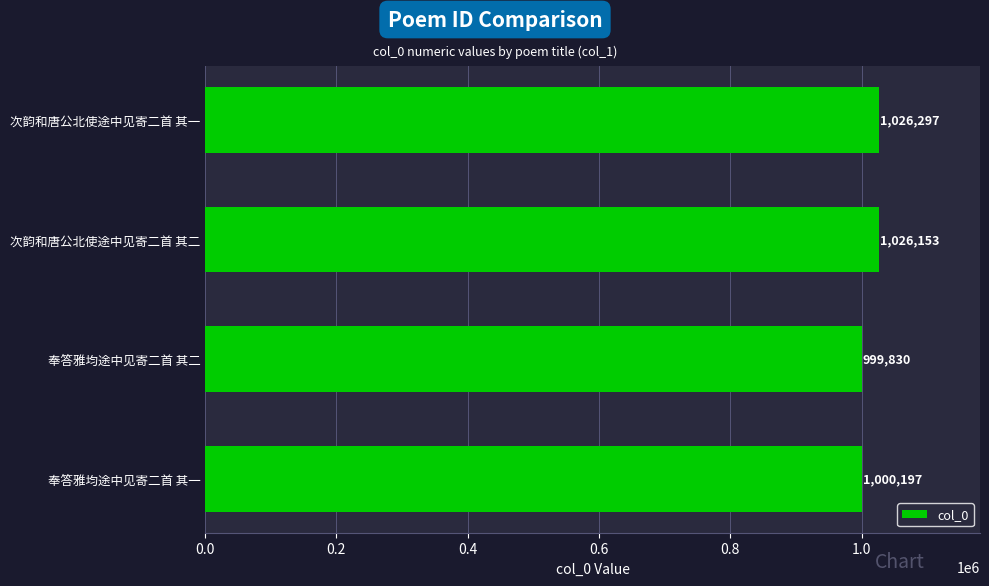

Which category has the highest value across all series?

次韵和唐公北使途中见寄二首 其一